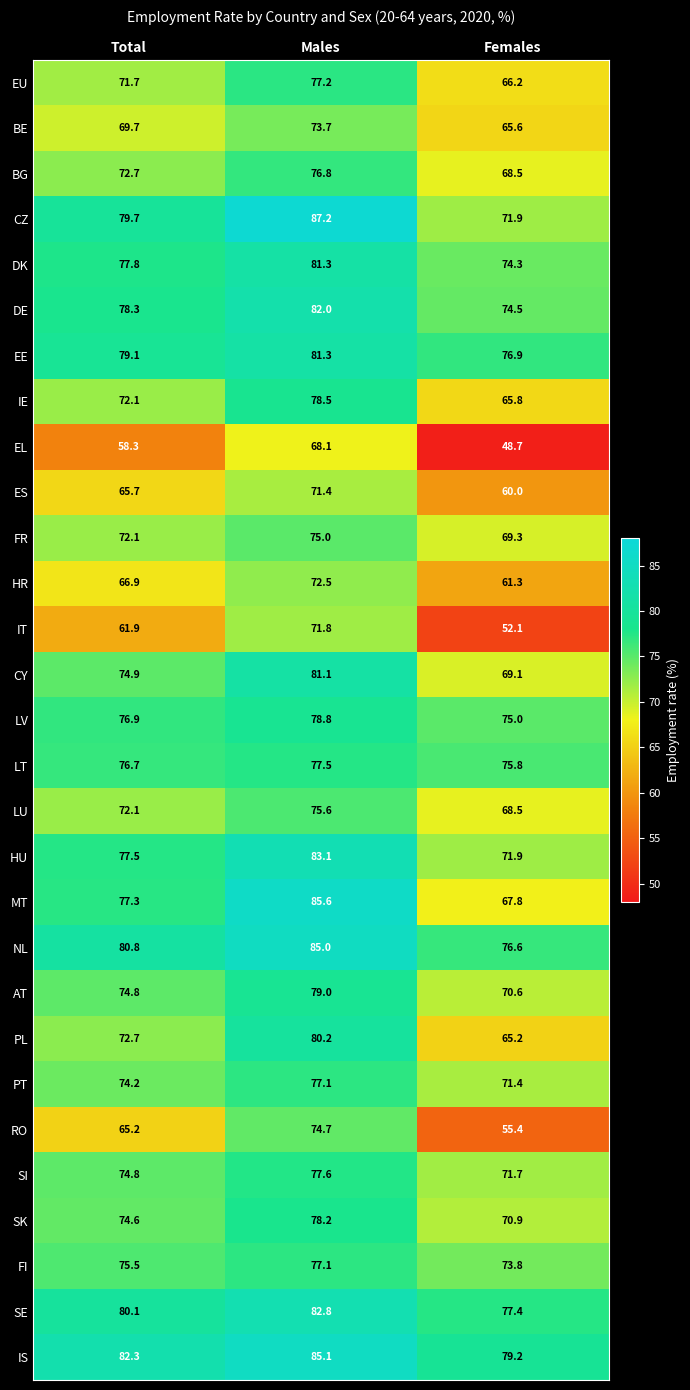

Rank the categories by CY value from highest to lowest.

Males, Total, Females